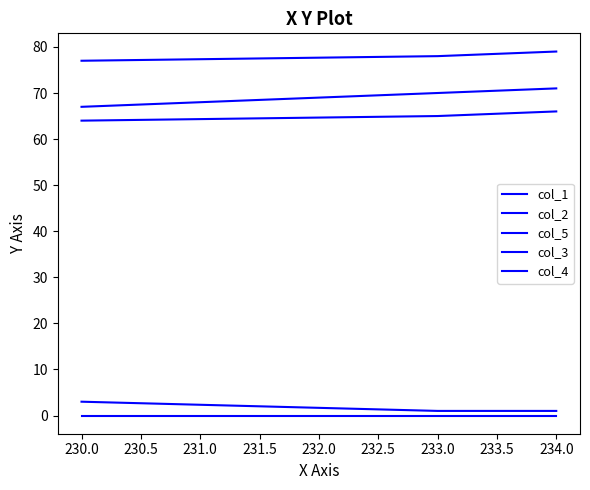

Which series has the largest total across all categories?

col_5